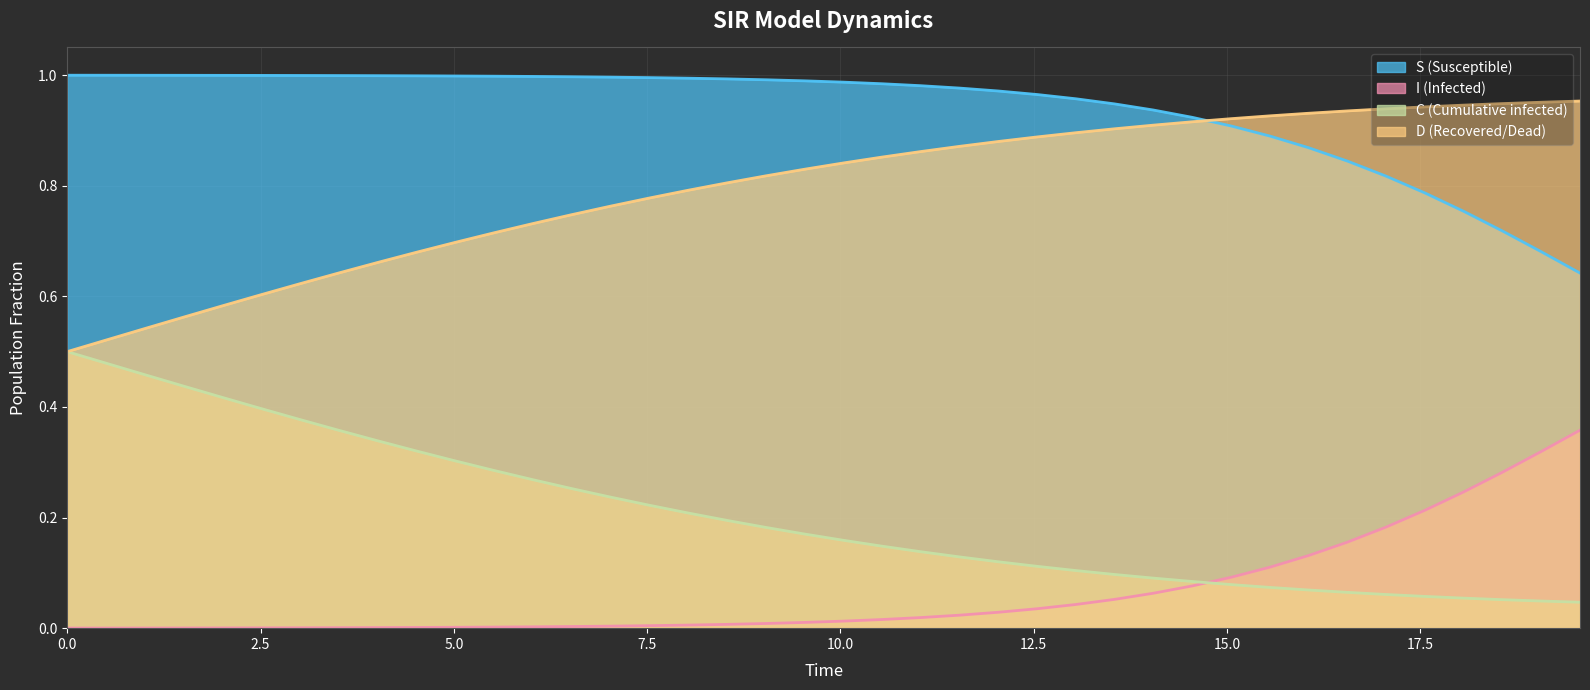

Which series has the largest total across all categories?

S (Susceptible)